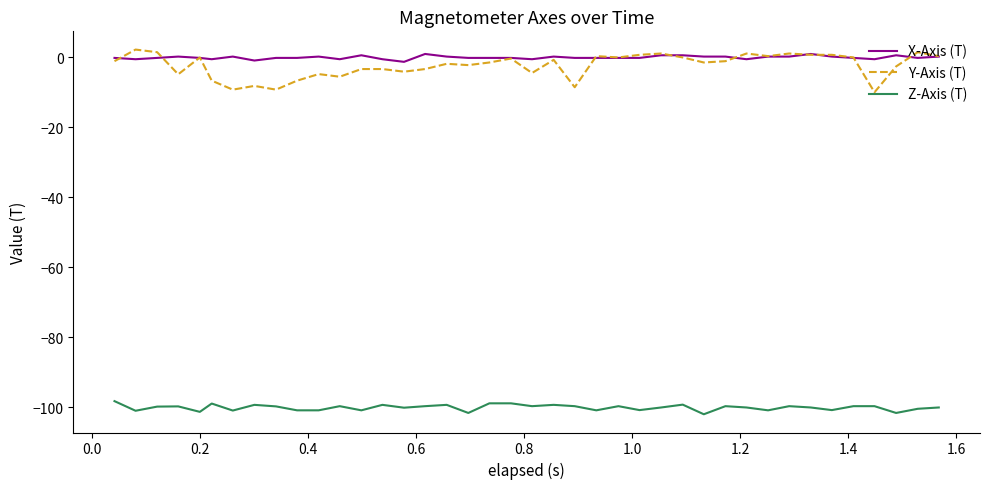

What is the minimum value shown in the chart?

-102.0